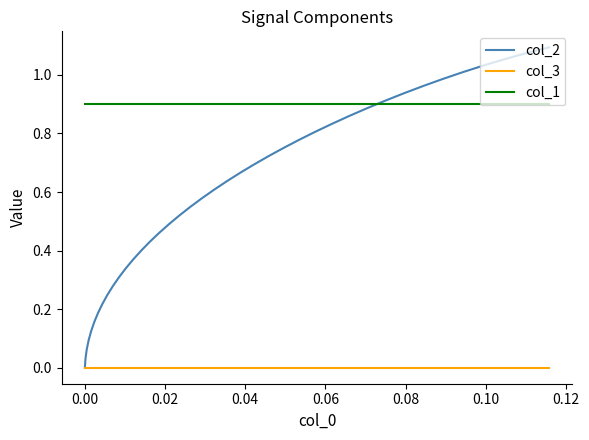

Rank the series by their maximum value, from lowest to highest.

col_3, col_1, col_2